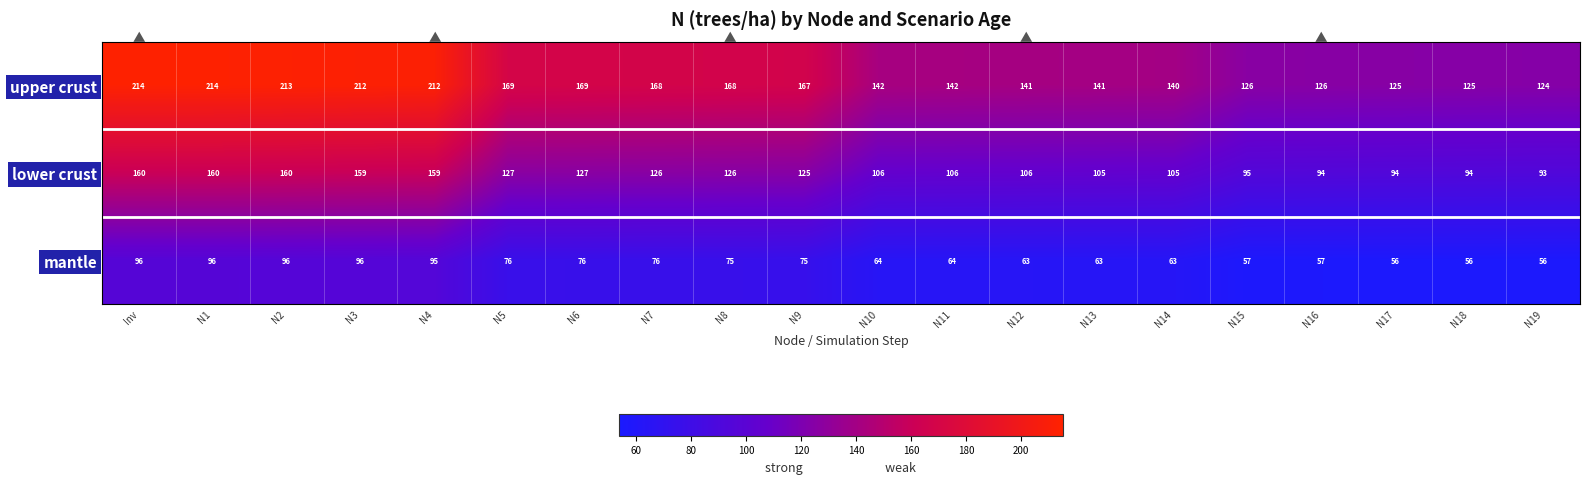

What is the sum of all lower crust values?

2427